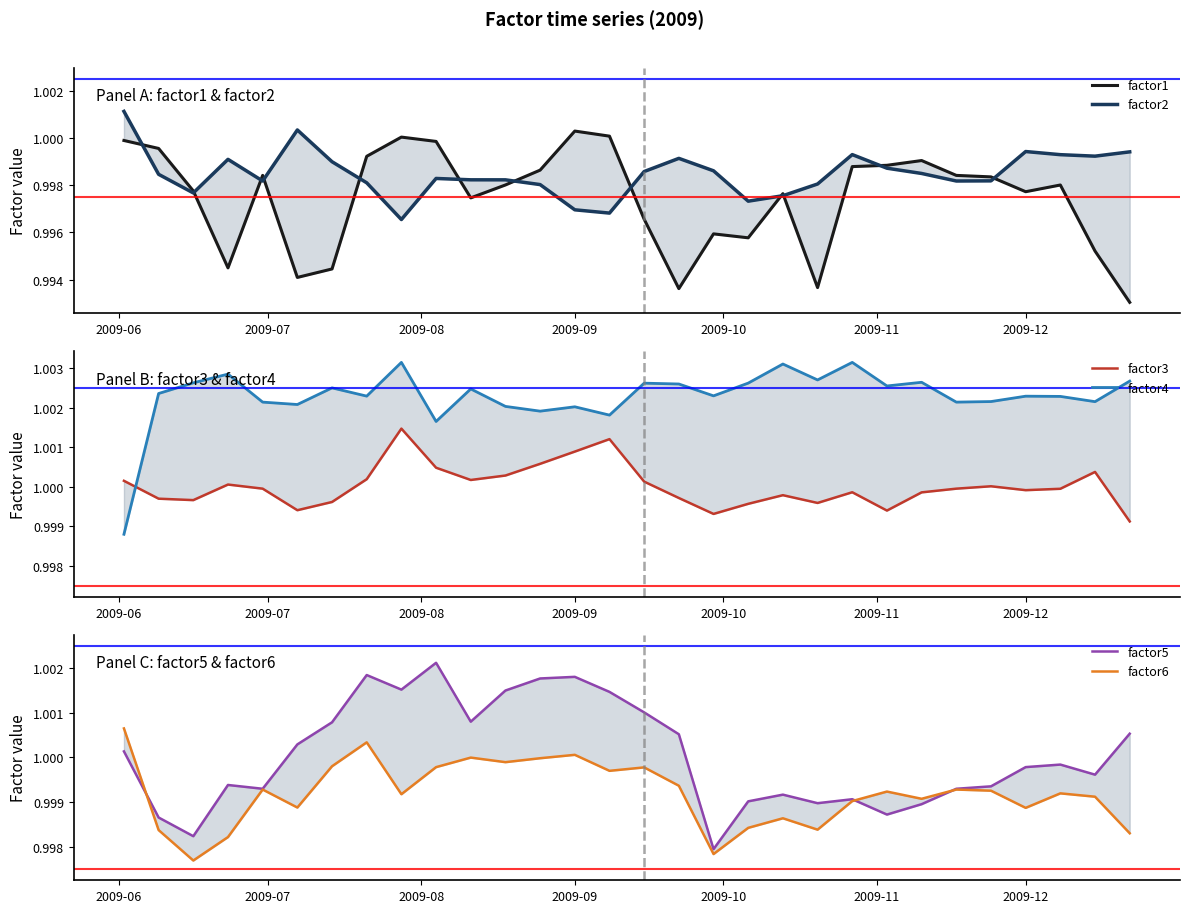

How many intersections are there between factor3 and factor6?

3